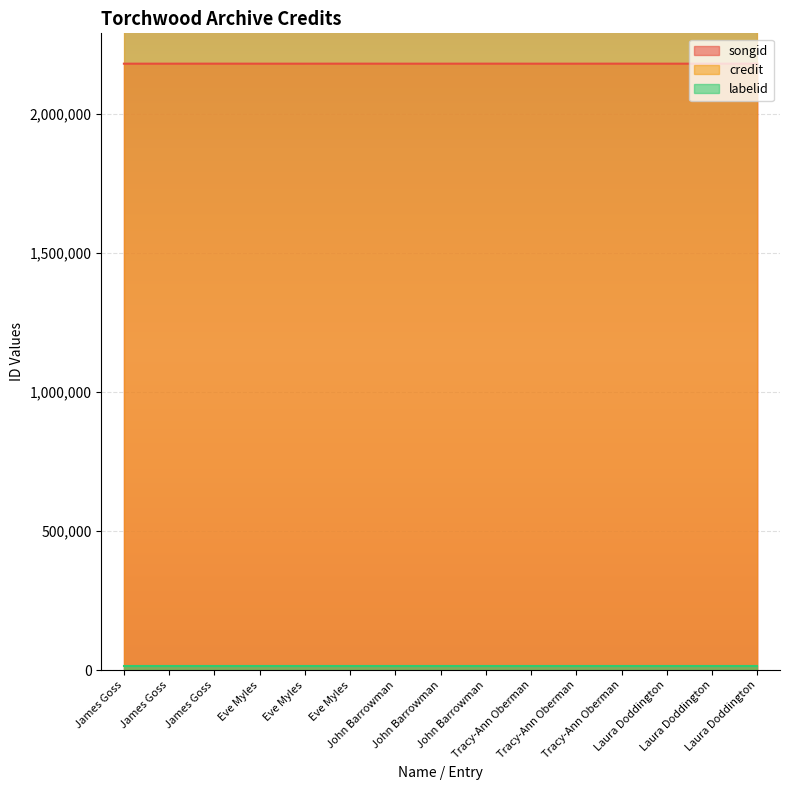

Where is credit nearest to the value 2799797?

James Goss